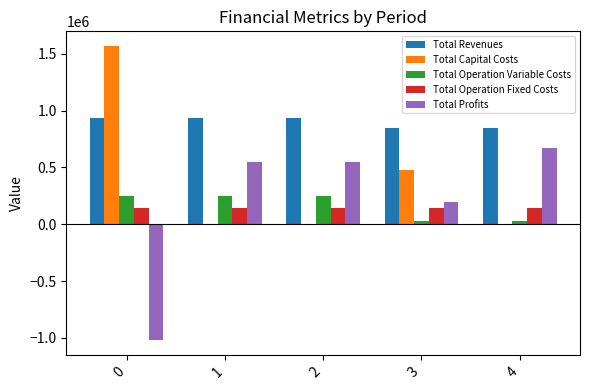

Which series has the largest range (max minus min)?

Total Profits